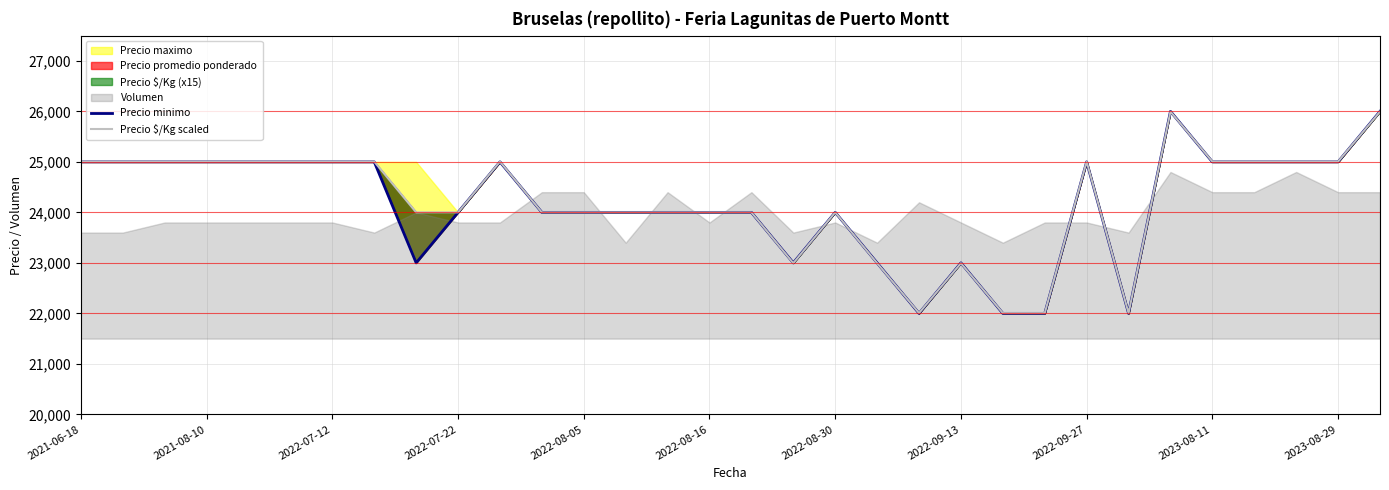

What is the greatest value displayed?

26000